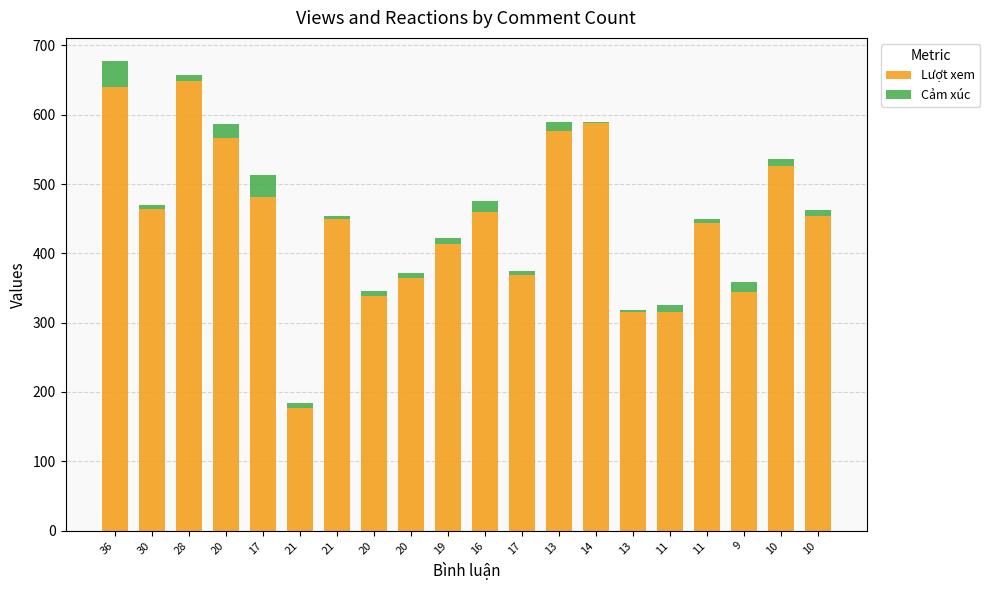

List the series in order of their overall mean, lowest first.

Cảm xúc, Lượt xem